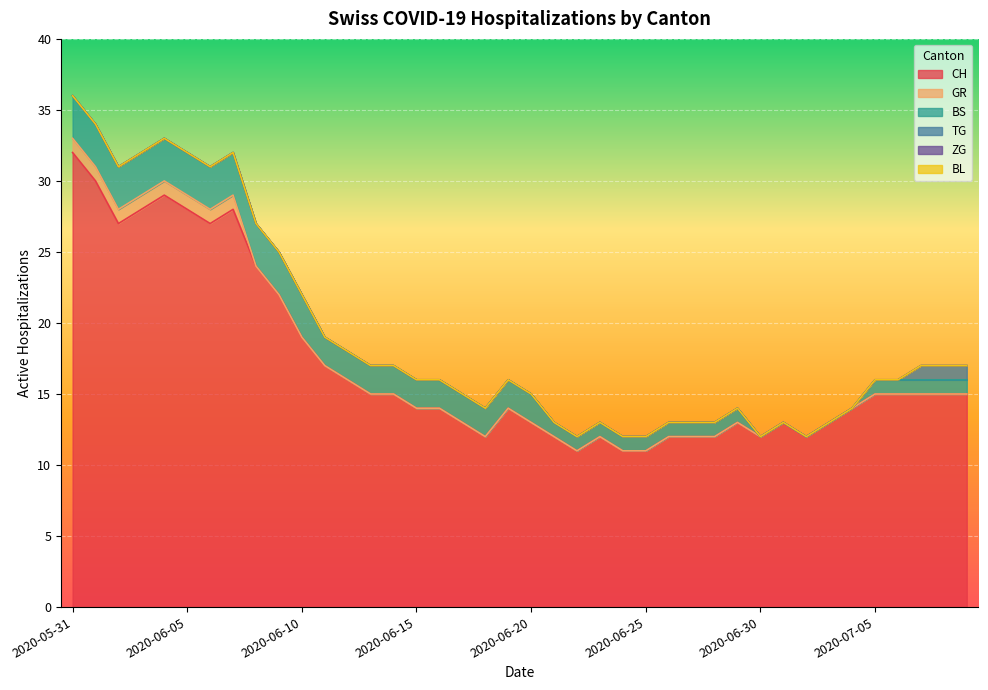

Which series has the largest range (max minus min)?

CH